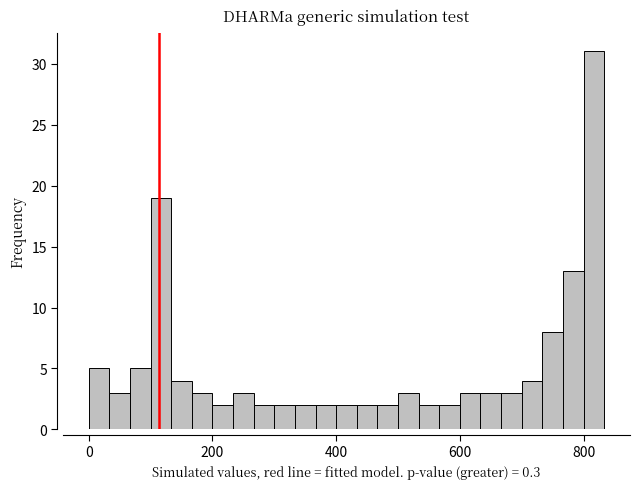

Read against the x-axis, roughly where is the centre of the tallest bar?

820